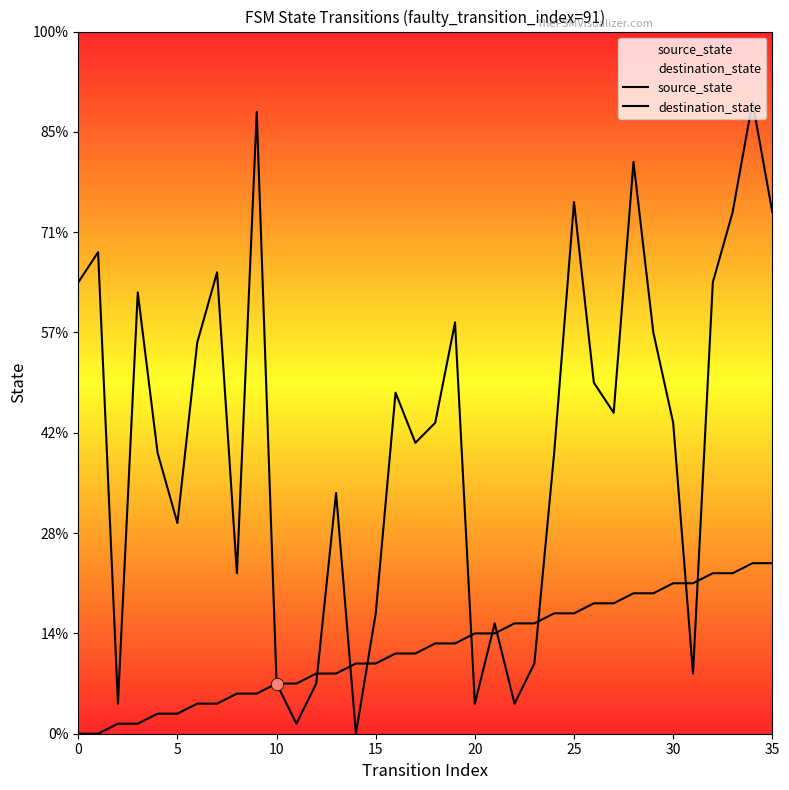

Which series has the largest total across all categories?

destination_state